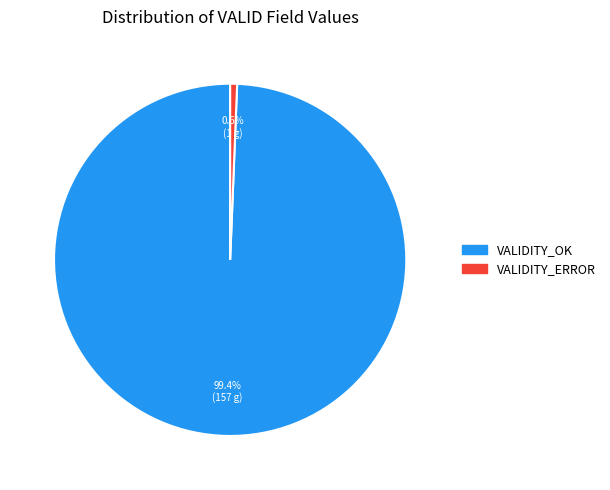

The VALIDITY_ERROR slice represents 14% of the pie. True or false?

False